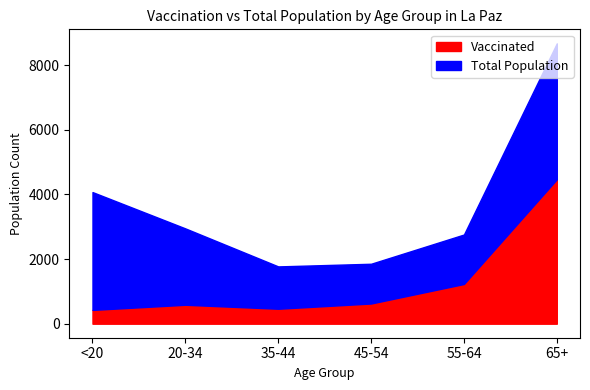

Reading left to right, list all the values displayed in this chart.

Vaccinated: 427	586	463	625	1229	4468
Total Population: 4073	2949	1773	1855	2760	8675